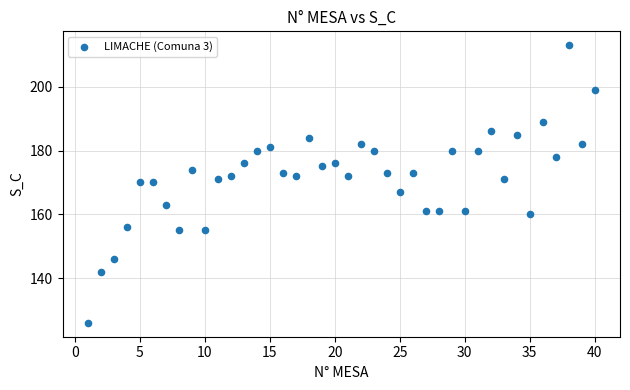

What is the range of Y values (max minus min)?

87